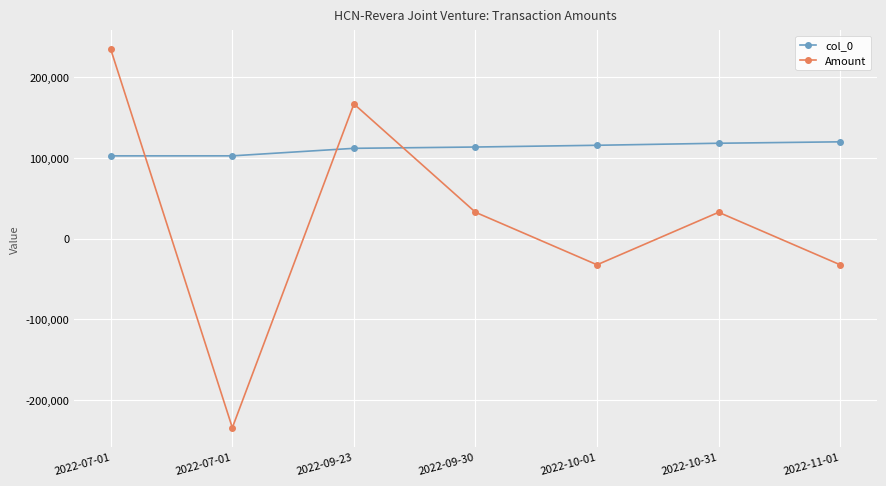

Which category has the lowest value in the Amount series?

2022-07-01